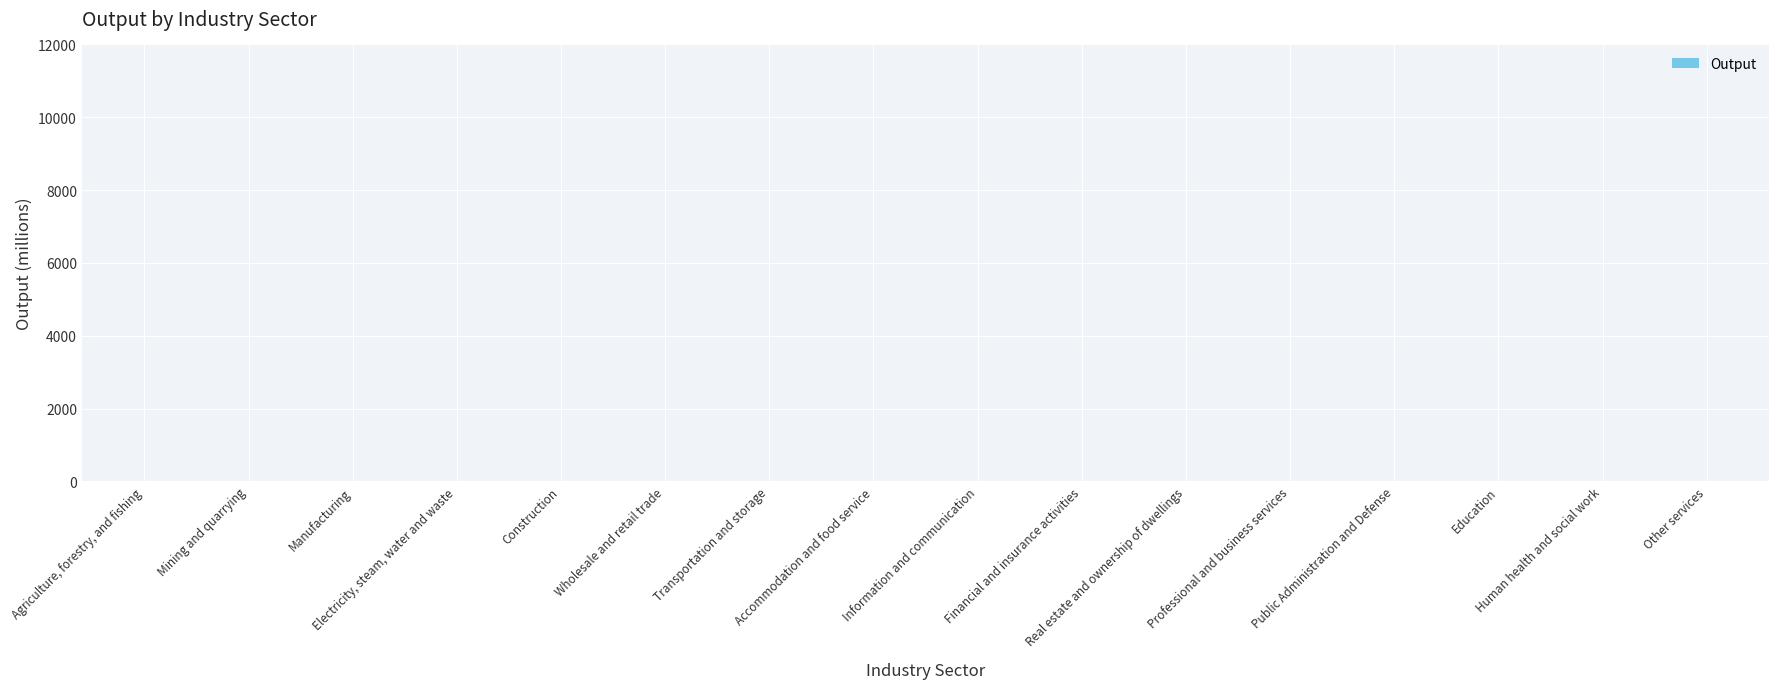

What is the sum of all values?

36.5